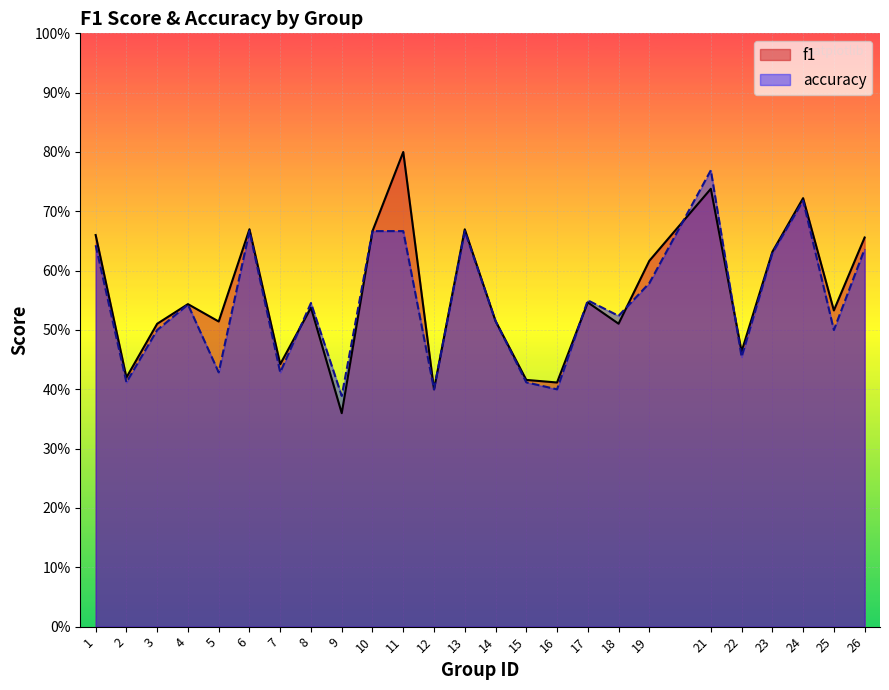

What is the average value of the f1 series?

0.6